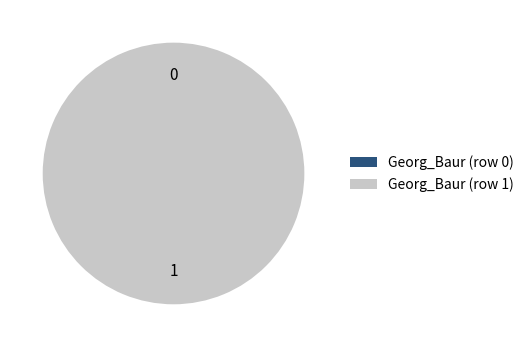

Which slice is the largest?

Georg_Baur (row 1)